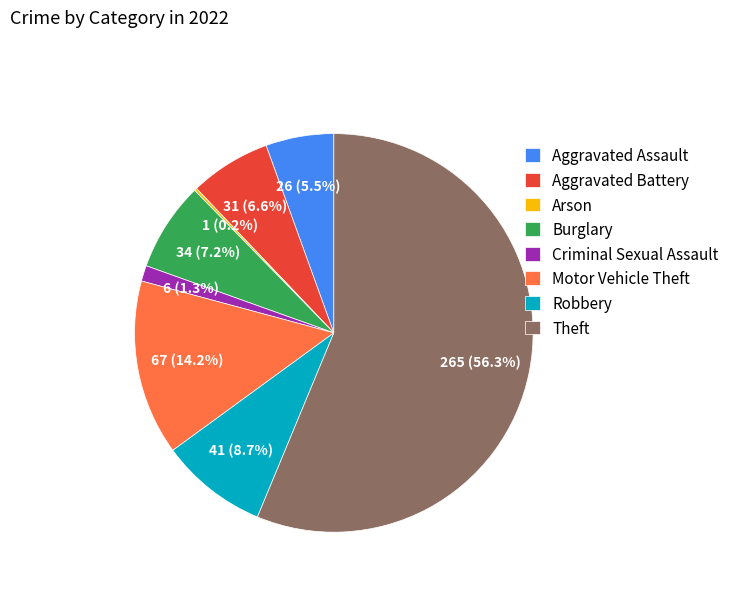

To the nearest percent, what is the combined percentage of Criminal Sexual Assault and Theft?

58%